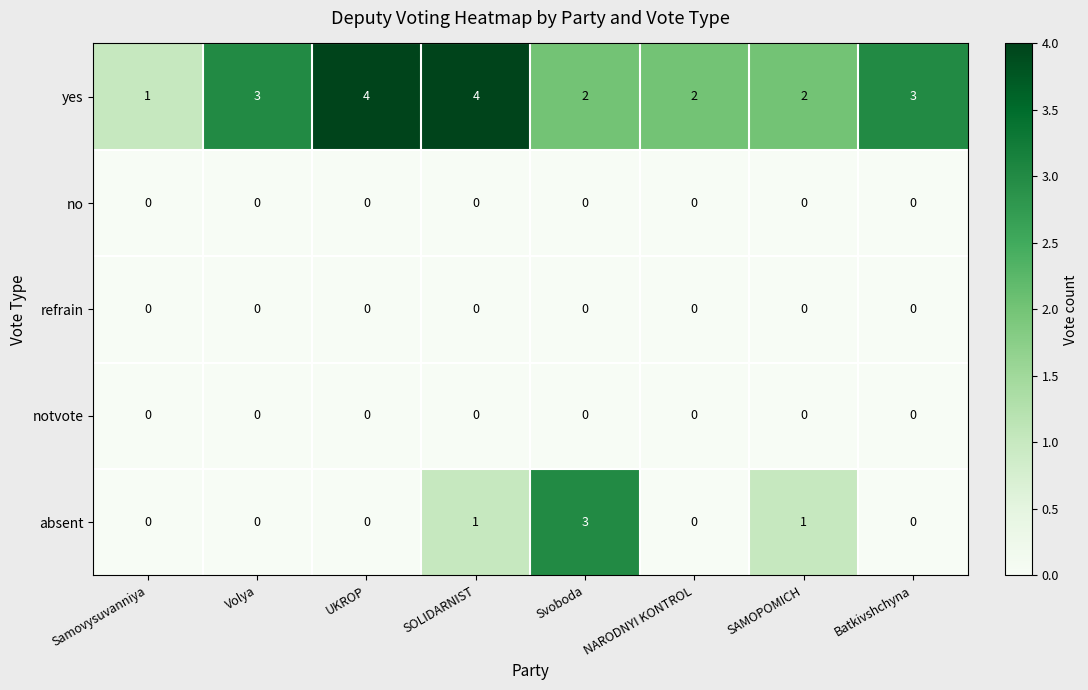

What value does the yes series have at Batkivshchyna?

3